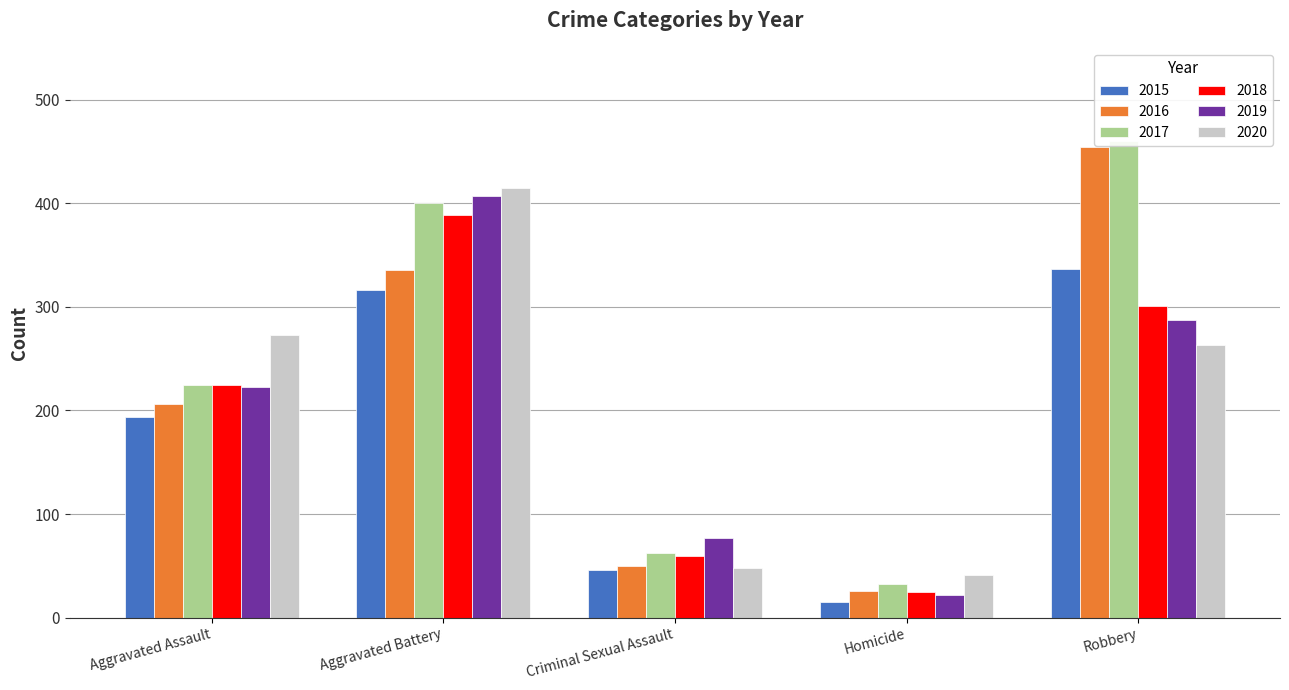

Reading left to right, transcribe all the data shown in this chart.

2015: 194	316	46	15	337
2016: 206	336	50	26	454
2017: 225	400	62	33	460
2018: 225	389	60	25	301
2019: 223	407	77	22	287
2020: 273	415	48	41	263